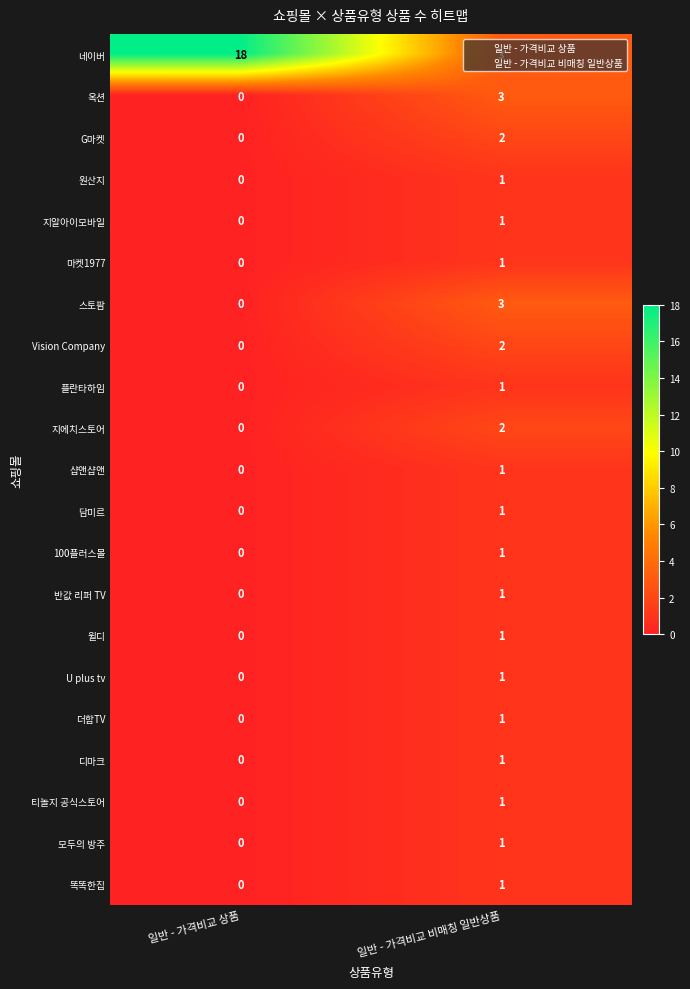

Which series has the widest spread of values?

네이버